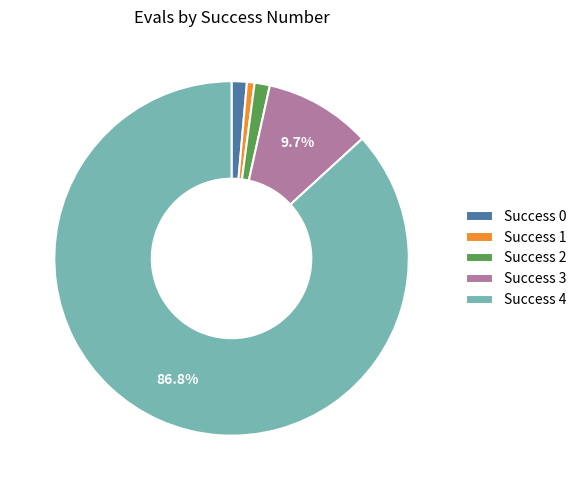

Which has a higher value, Success 2 or Success 3?

Success 3